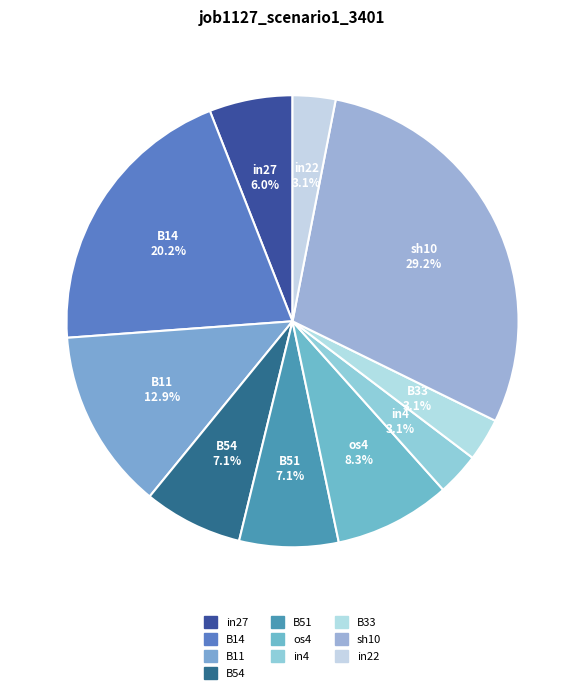

How many slices are in this pie chart?

10